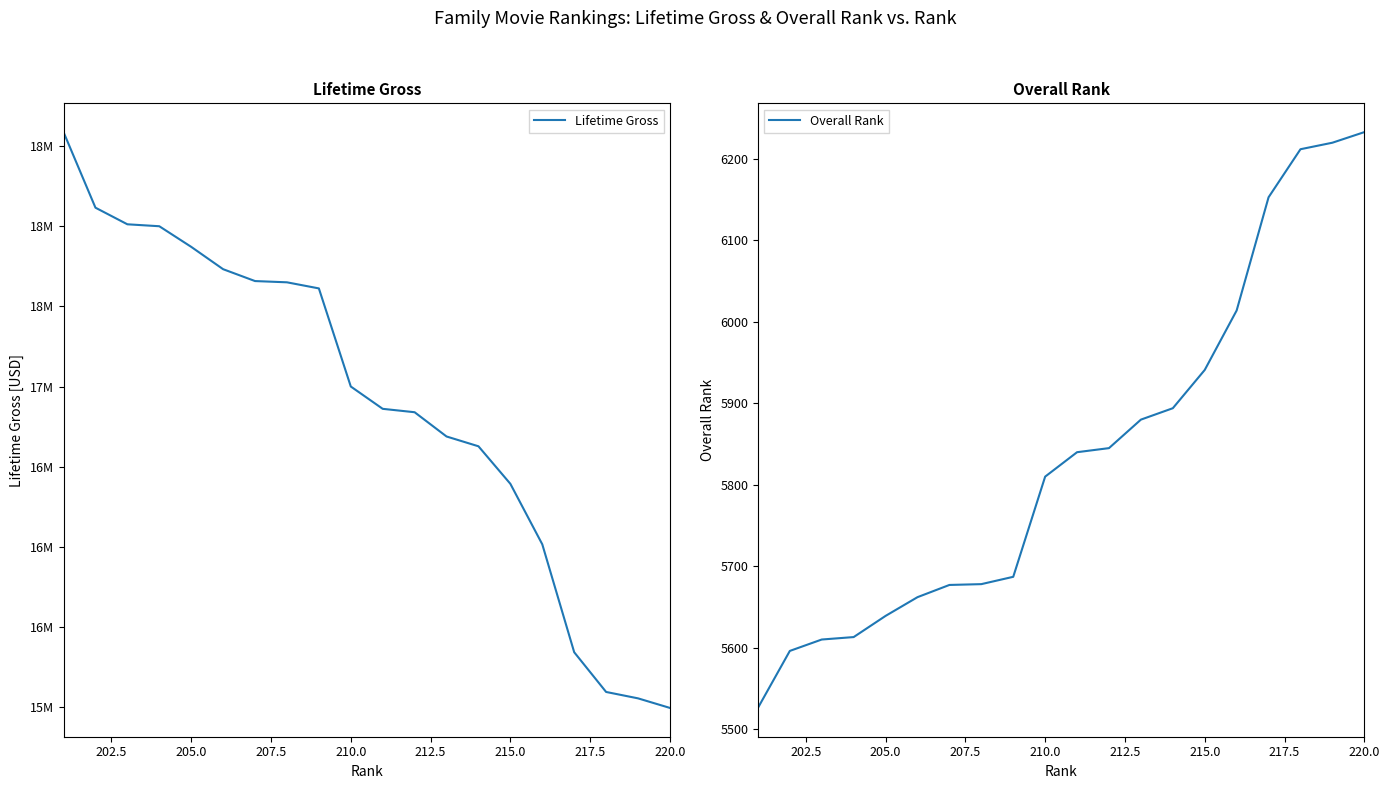

Rank the series by their maximum value, from highest to lowest.

Lifetime Gross, Overall Rank